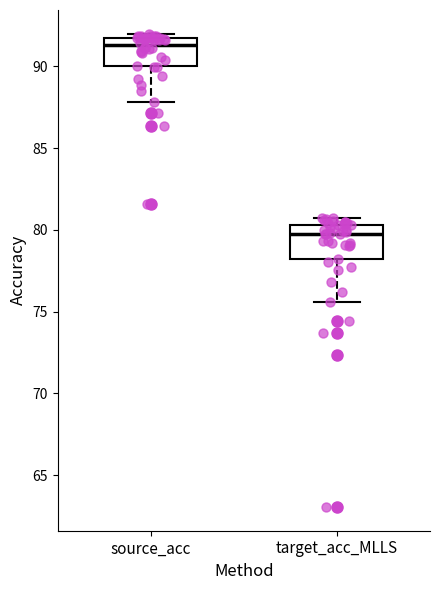

Reading left to right, transcribe this box plot: for each box, give where its median line is, the range the box spans, and where its two whiskers end, as read against the y-axis. The values are not printed on the chart, so give them approximately, as read against the axis.

source_acc: median 91.5 (just below the box's upper edge), box 90.0 to 91.5, whiskers 88.0 to 92.0
target_acc_MLLS: median 80.0, box 78.0 to 80.5, whiskers 75.5 to 81.0